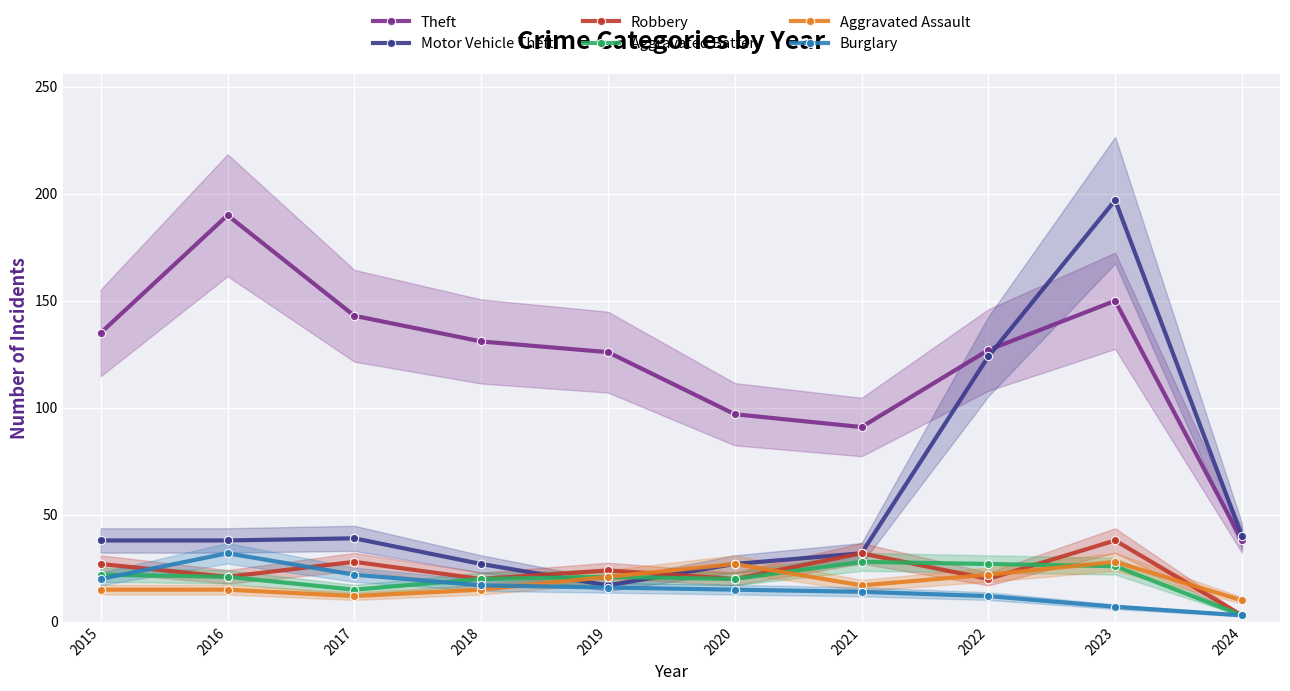

True or false: Aggravated Battery has more than 2 interior local peaks.

False